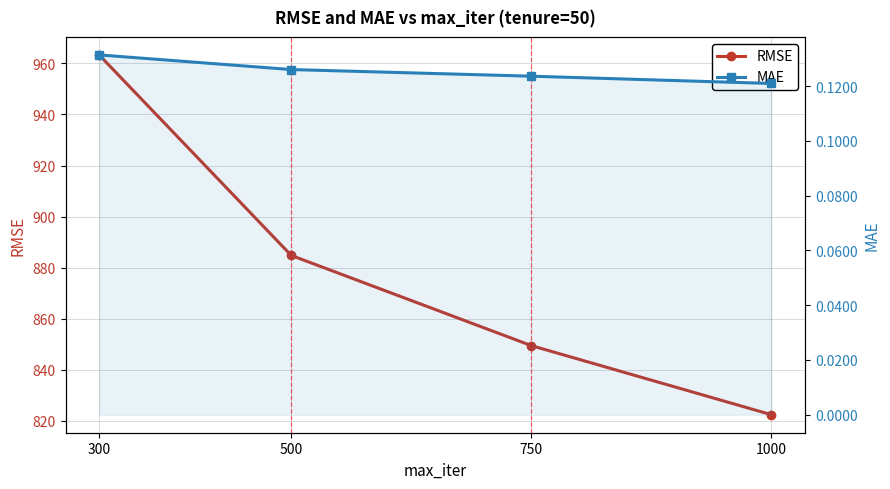

What is the sum of the RMSE values at 500 and 750?

1734.3